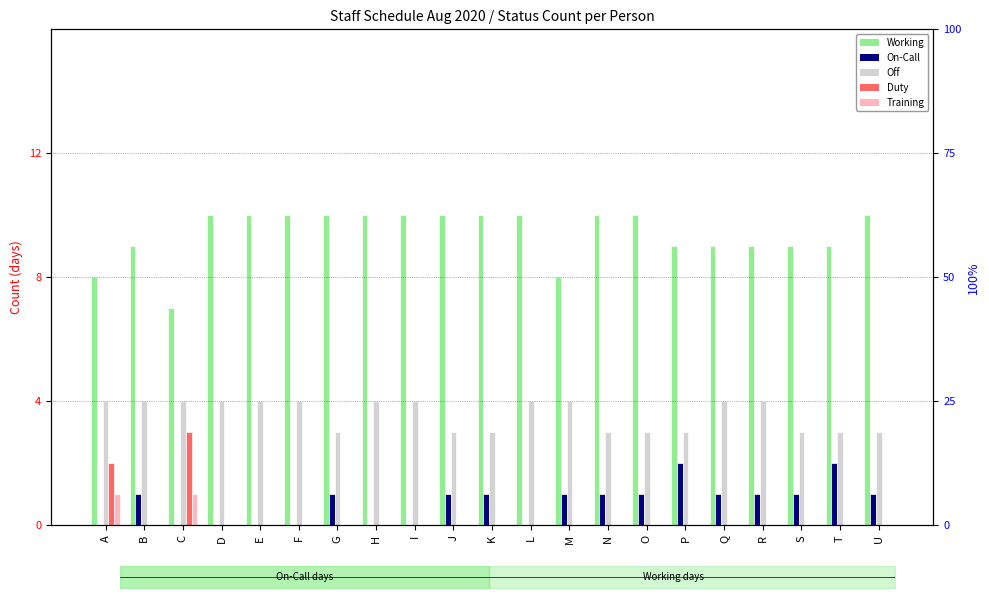

List the series in order of their peak value, highest first.

Working, Off, Duty, On-Call, Training